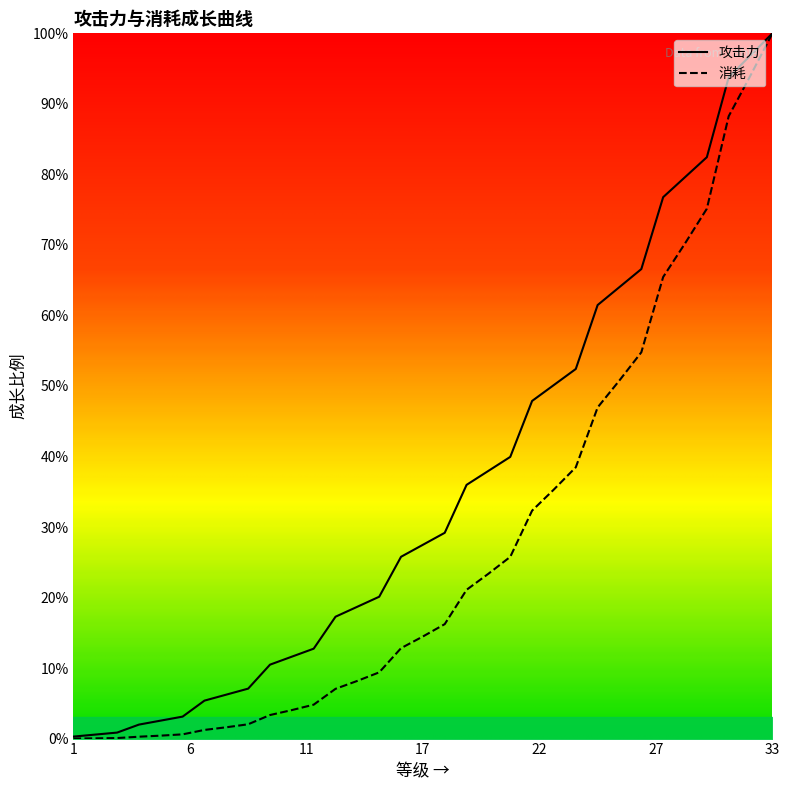

True or false: 消耗 and 攻击力 cross at least once.

False